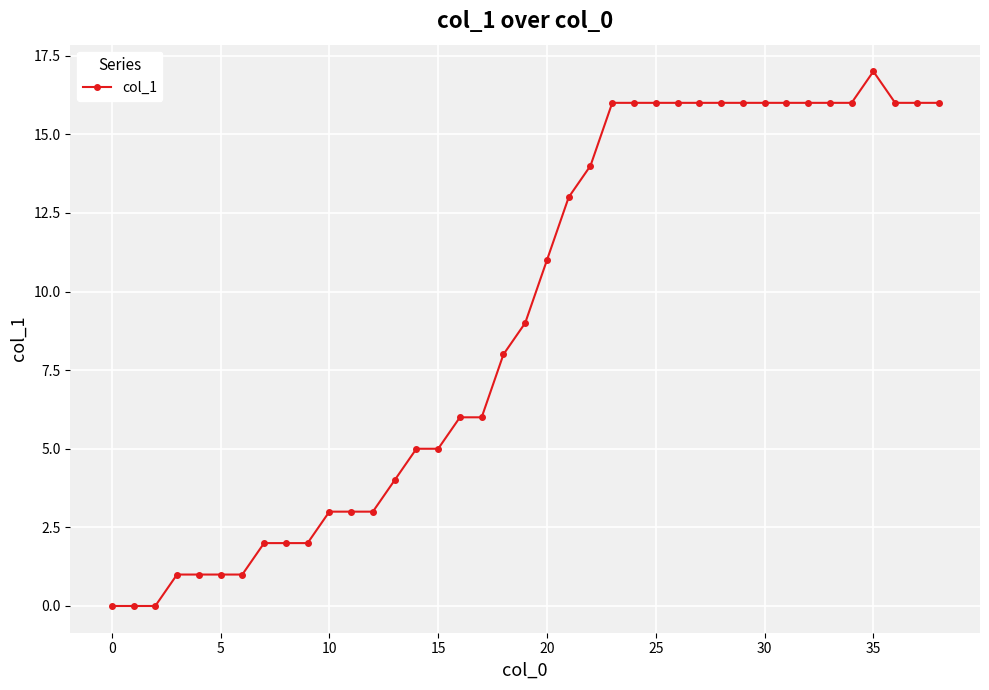

What is the average value?

9